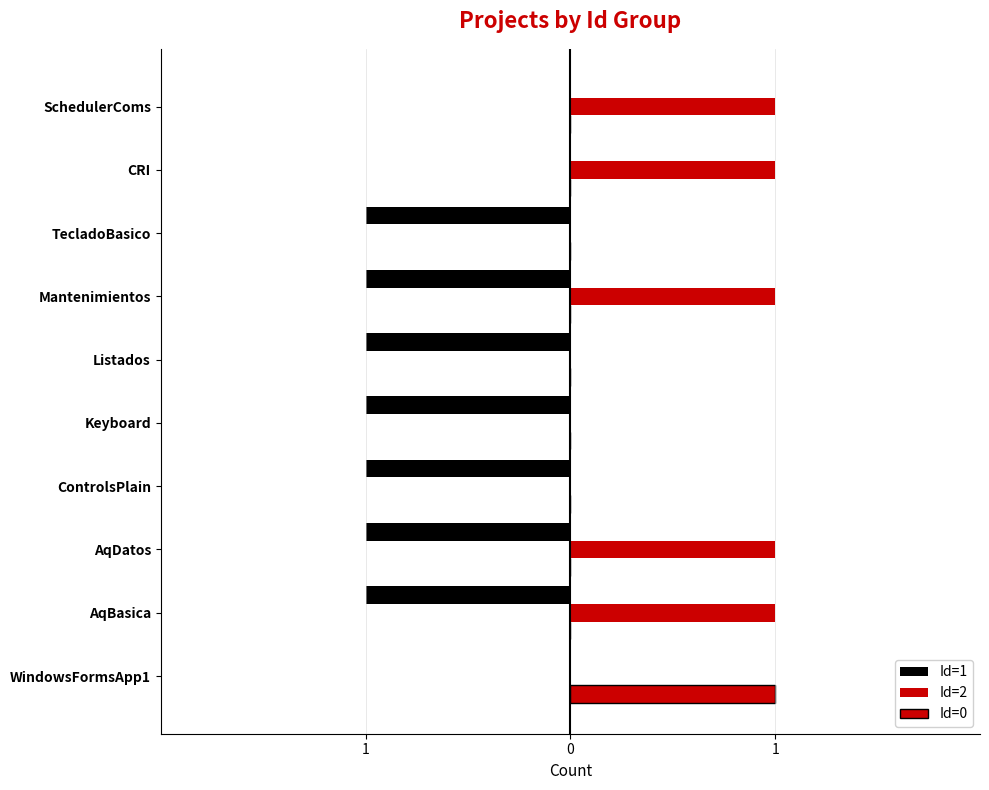

How many Id=2 values are between 0 and 1?

10